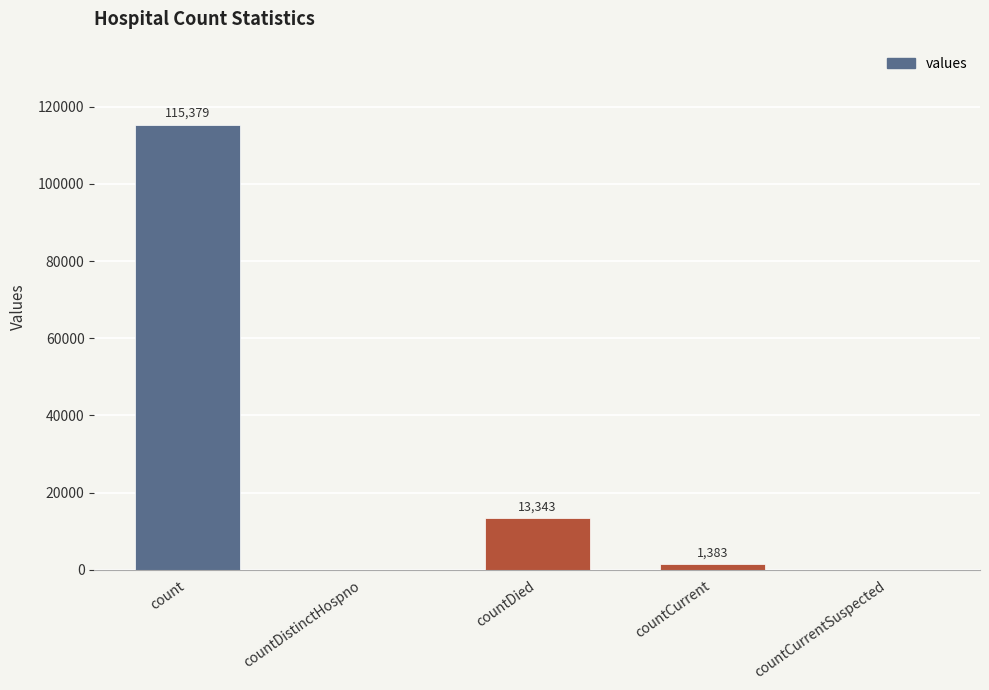

Count the number of data series in this chart.

1